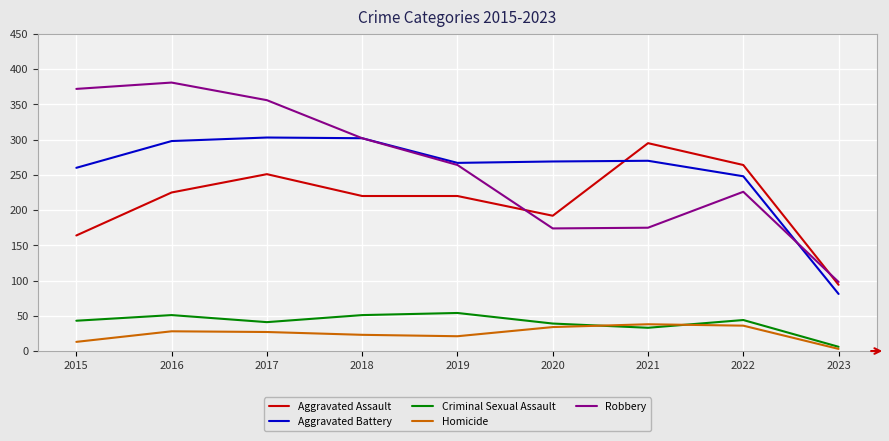

What is the difference between the maximum and minimum values in the Robbery series?

283